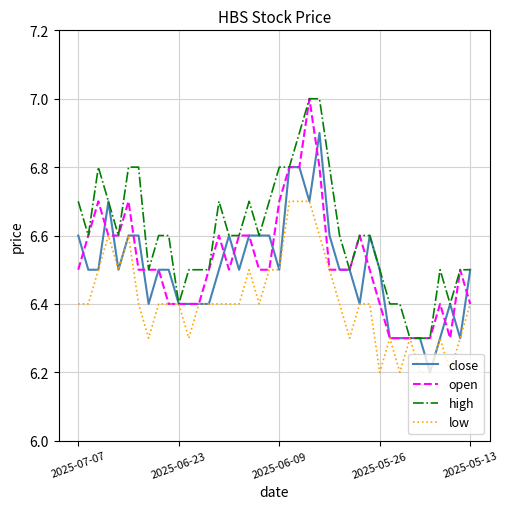

What is the maximum value for close?

6.9